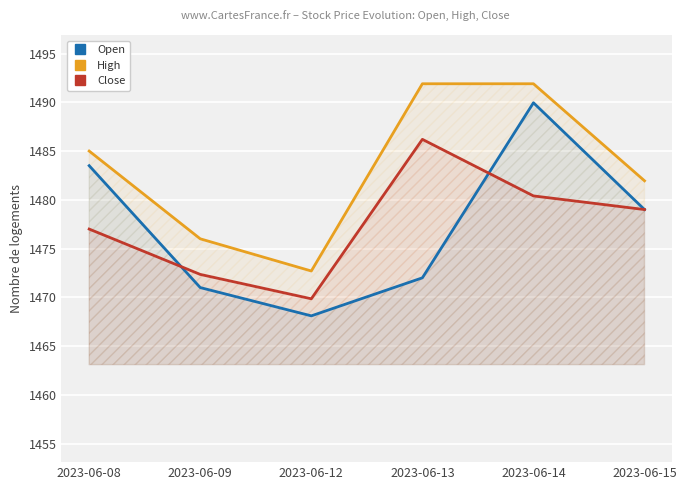

True or false: Open has more than 0 interior local peaks.

True